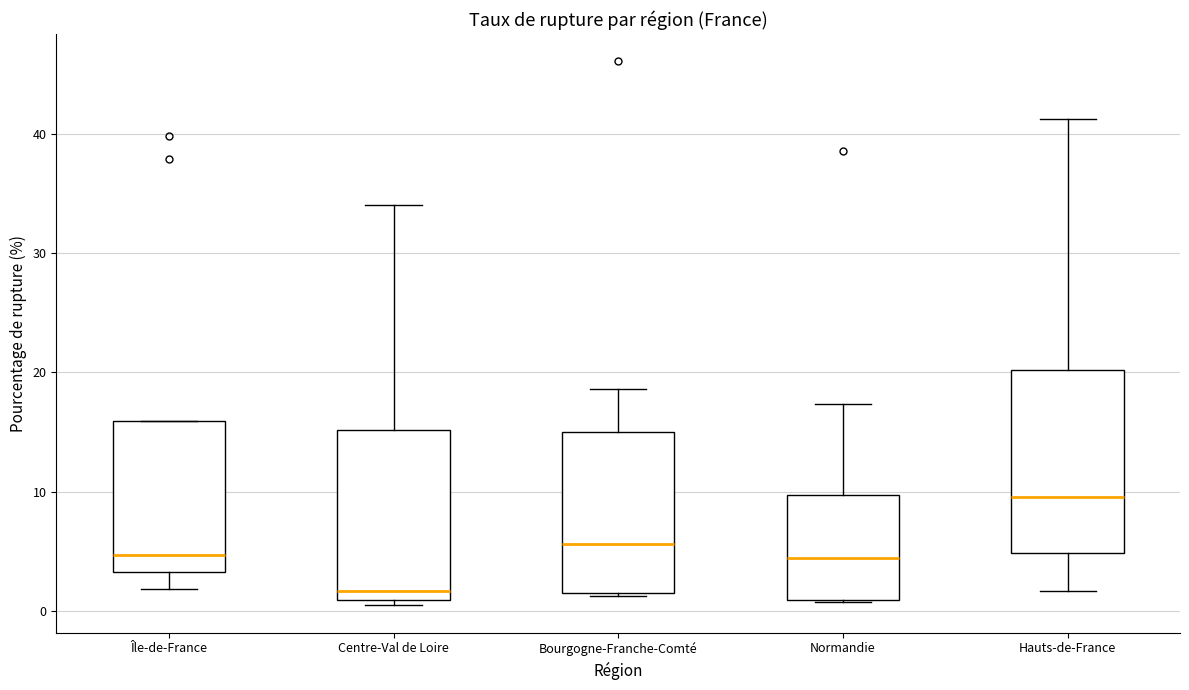

Which box has the highest median line?

Hauts-de-France